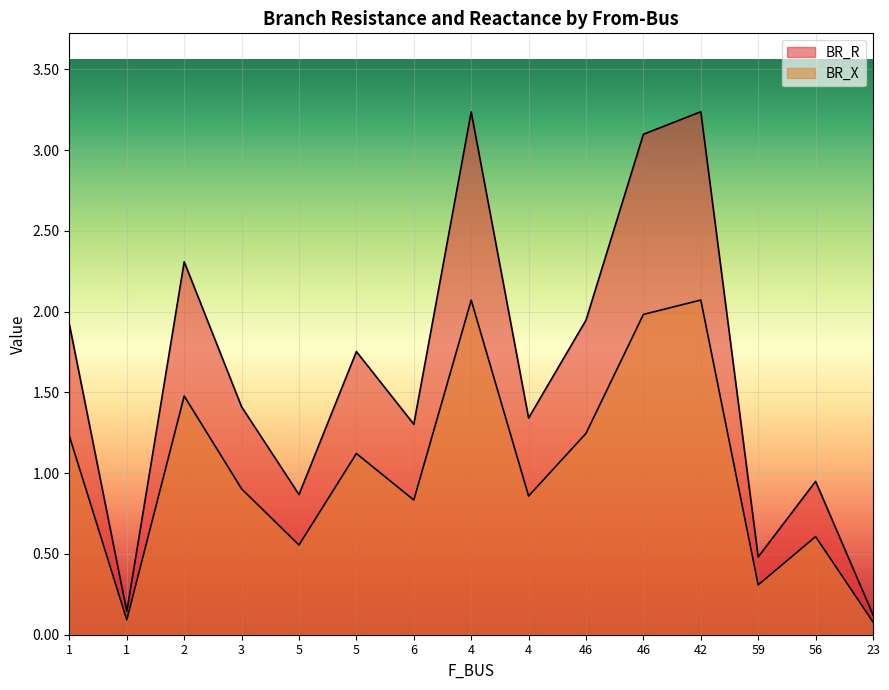

Is the value of BR_X at 56 greater than the value of BR_R at 46?

No